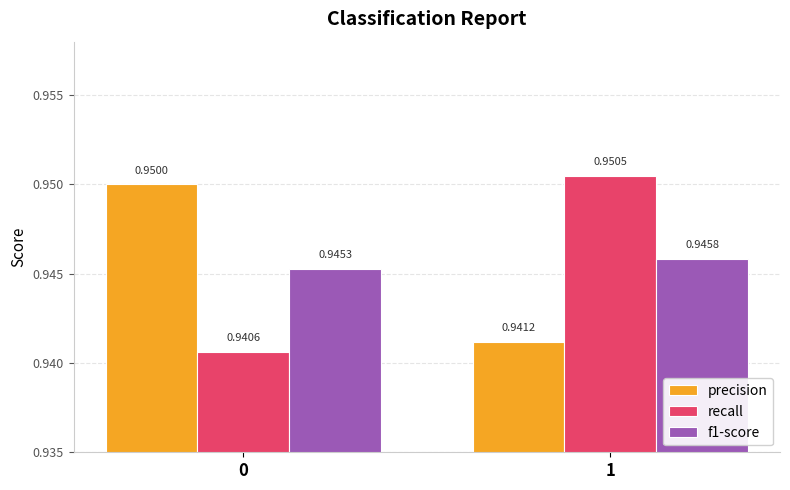

True or false: f1-score has a value of 0.4 at 0.

False